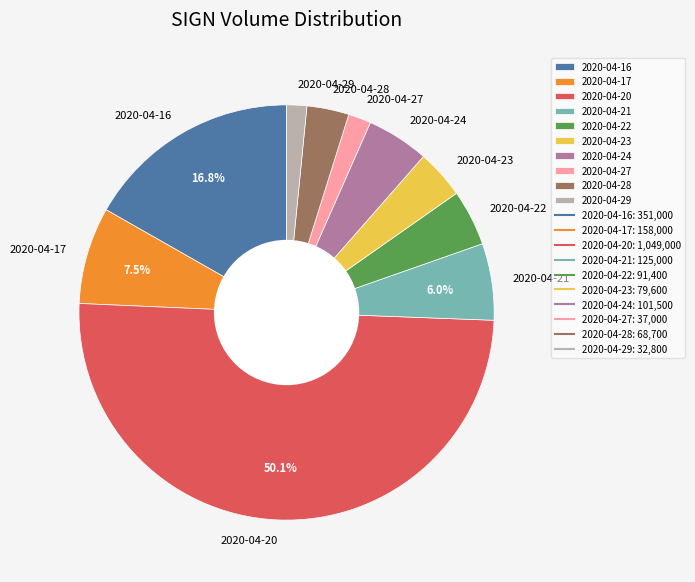

Which category has the biggest portion of the pie?

2020-04-20